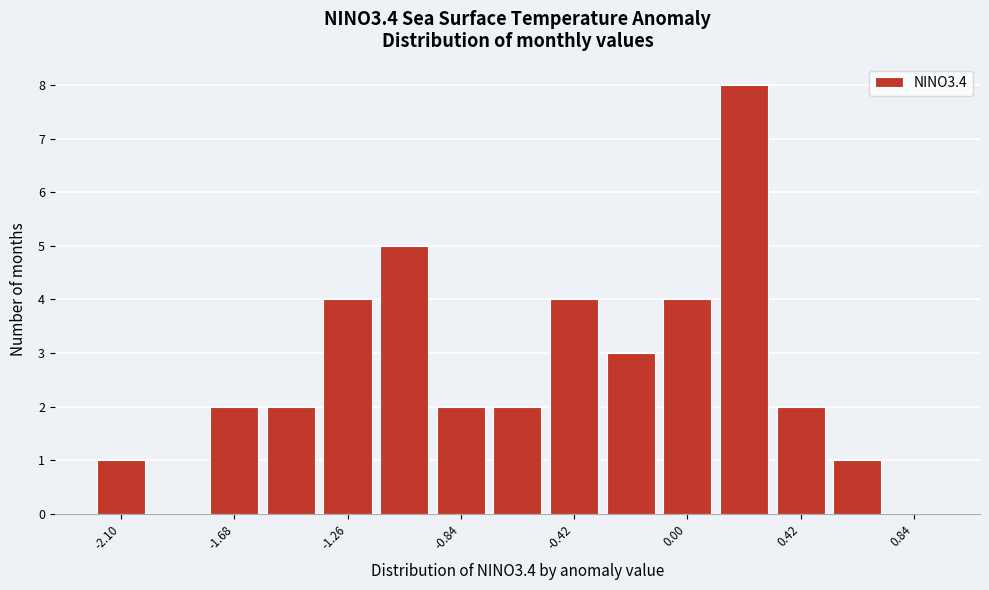

Reading left to right, list every bar in this chart as the range it spans on the x-axis followed by its height. Neither the bar edges nor the heights are printed on the chart, so give them approximately, as read against the axes.

-2.20 to -1.99: 1
-1.99 to -1.78: 0
-1.78 to -1.57: 2
-1.57 to -1.36: 2
-1.36 to -1.15: 4
-1.15 to -0.94: 5
-0.94 to -0.73: 2
-0.73 to -0.52: 2
-0.52 to -0.31: 4
-0.31 to -0.10: 3
-0.10 to 0.11: 4
0.11 to 0.32: 8
0.32 to 0.53: 2
0.53 to 0.74: 1
0.74 to 0.95: 0